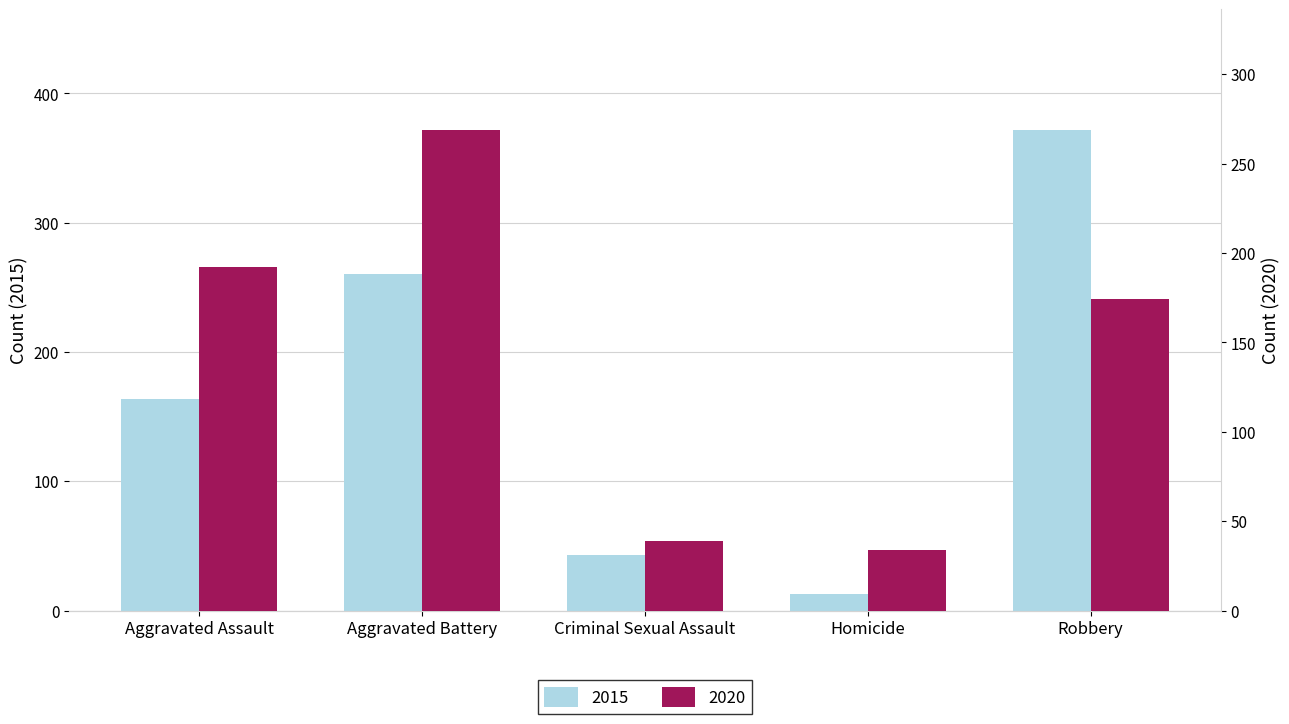

Does the chart contain any negative values?

No